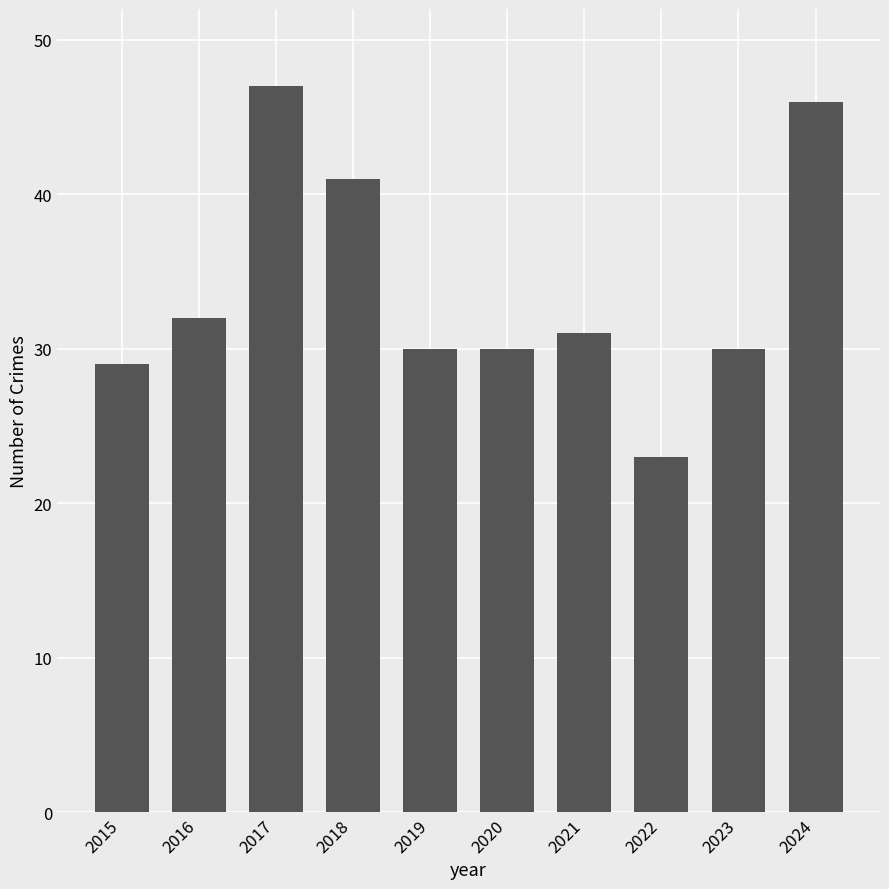

What is the difference between the values at 2018 and 2024?

5